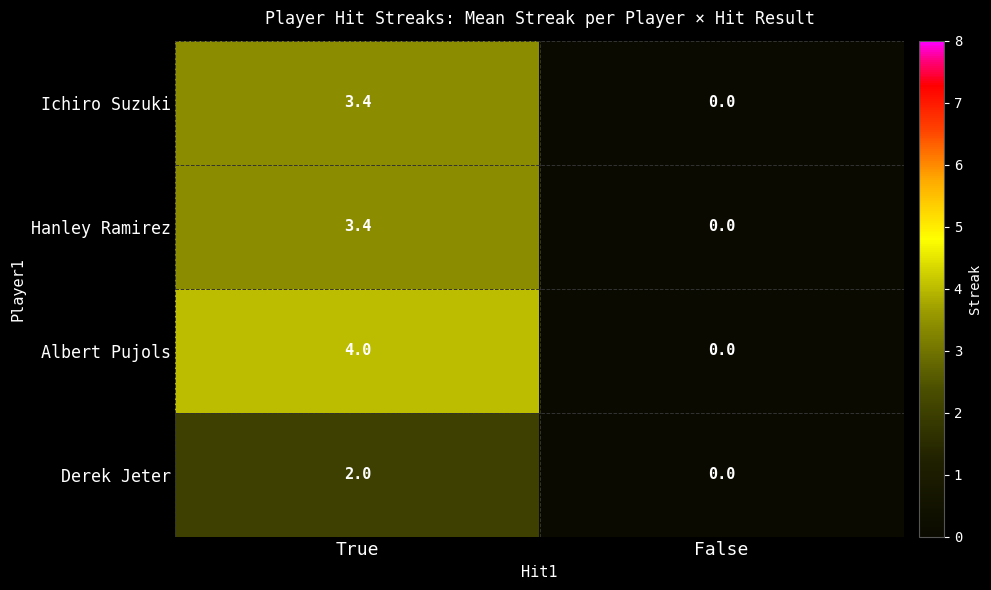

At which category is the sum across all series the highest?

True